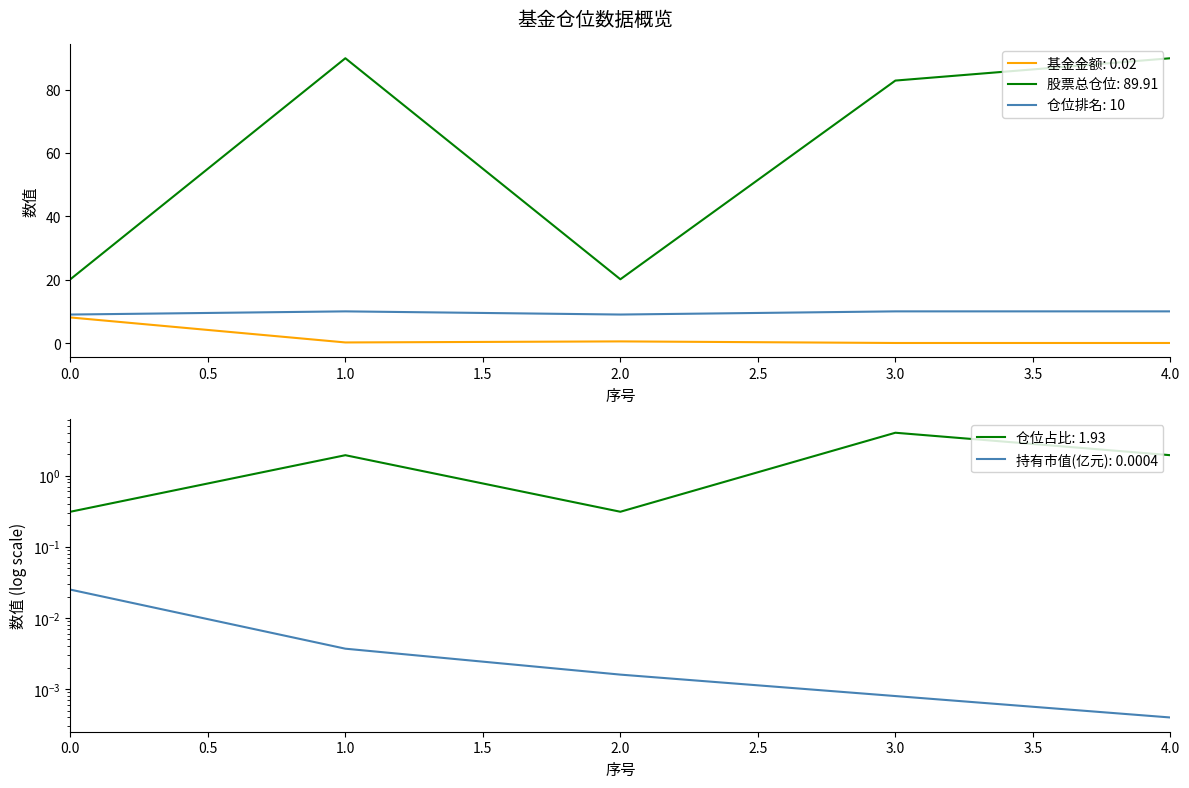

Does the chart display data point markers on the line(s)?

No